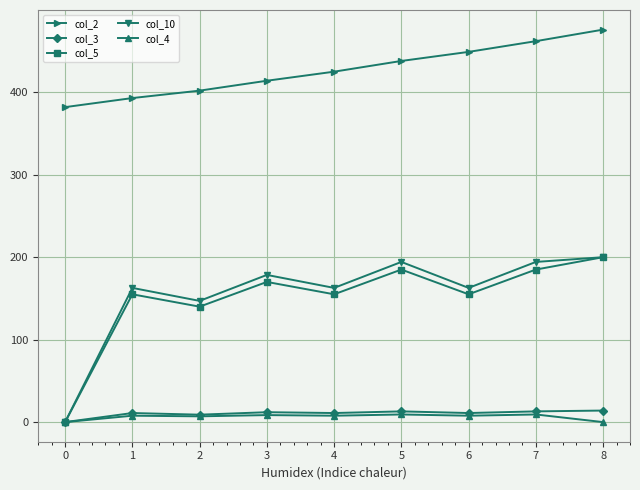

True or false: col_3 has more than 0 points higher than both neighbors.

True